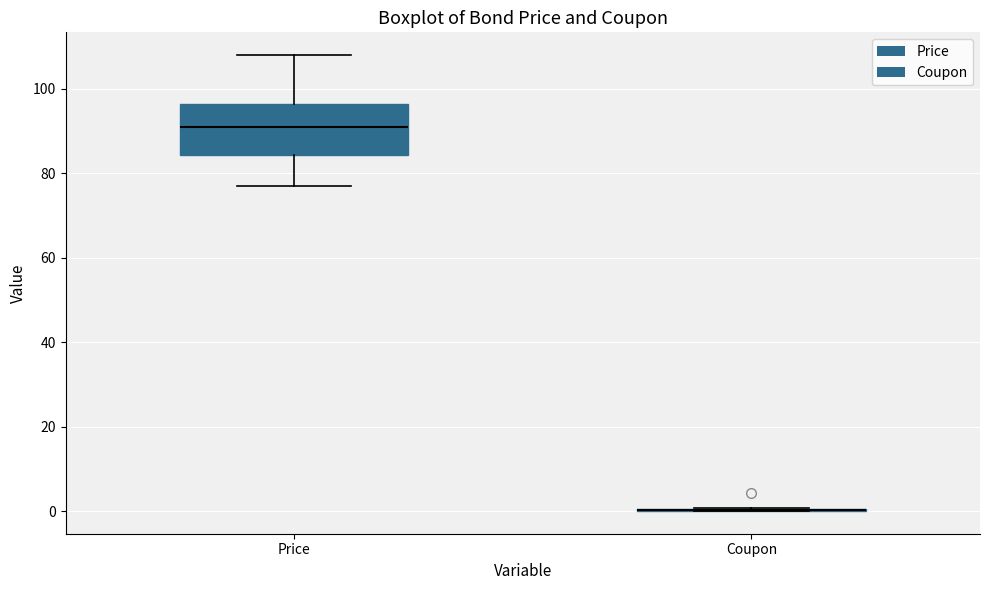

Where is the upper edge of the box for Price on the y-axis? The values are not printed on the chart, so give them approximately, as read against the axis.

96